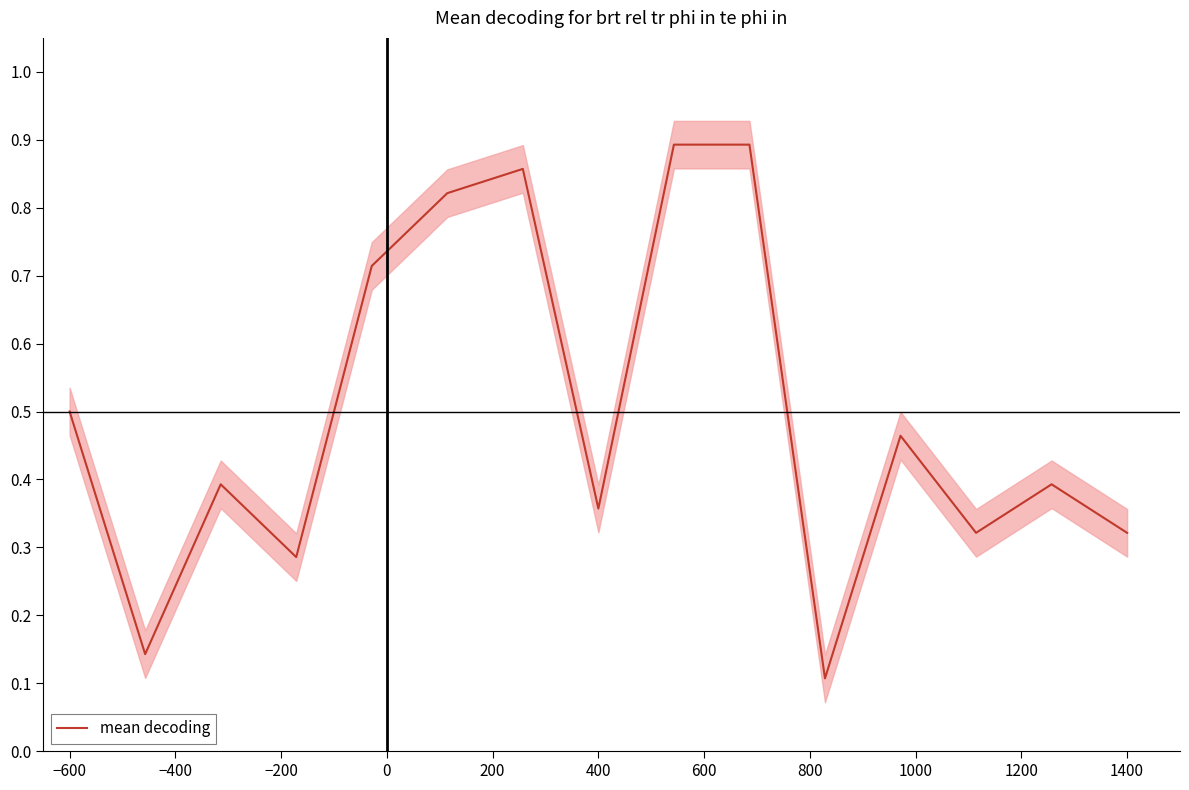

What is the smallest value displayed?

0.1